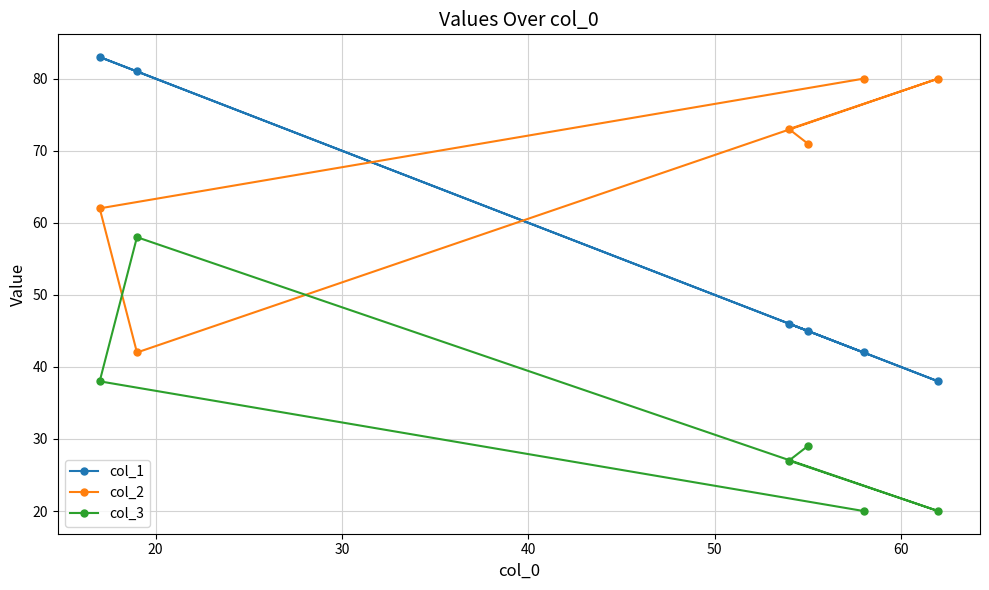

What is the average value of the col_1 series?

56